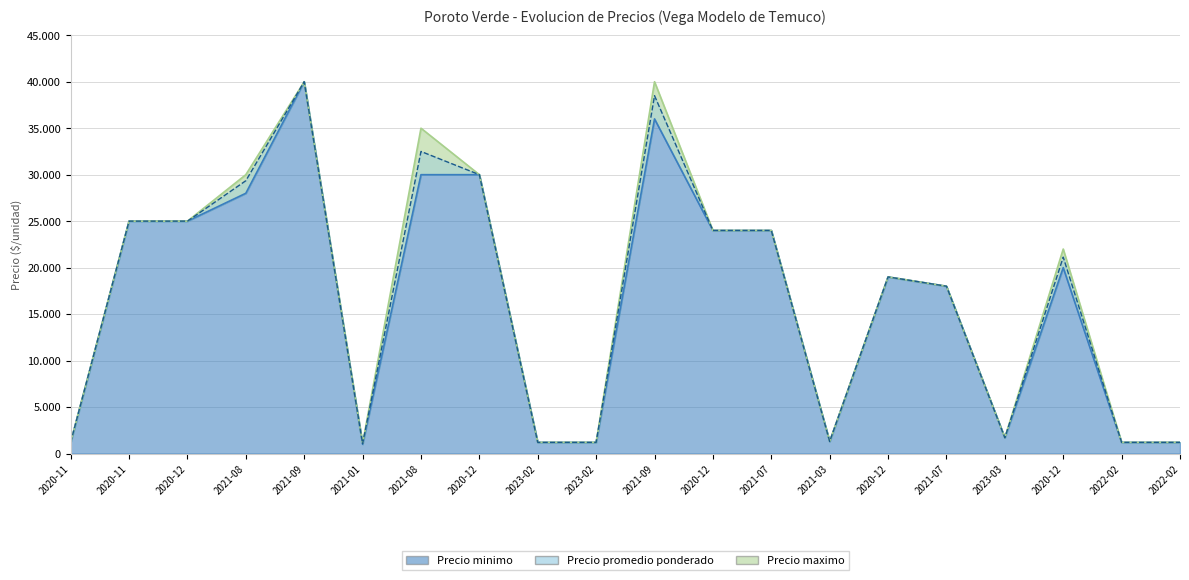

What is the difference between the Precio minimo values at 2020-12 and 2022-02?

23800